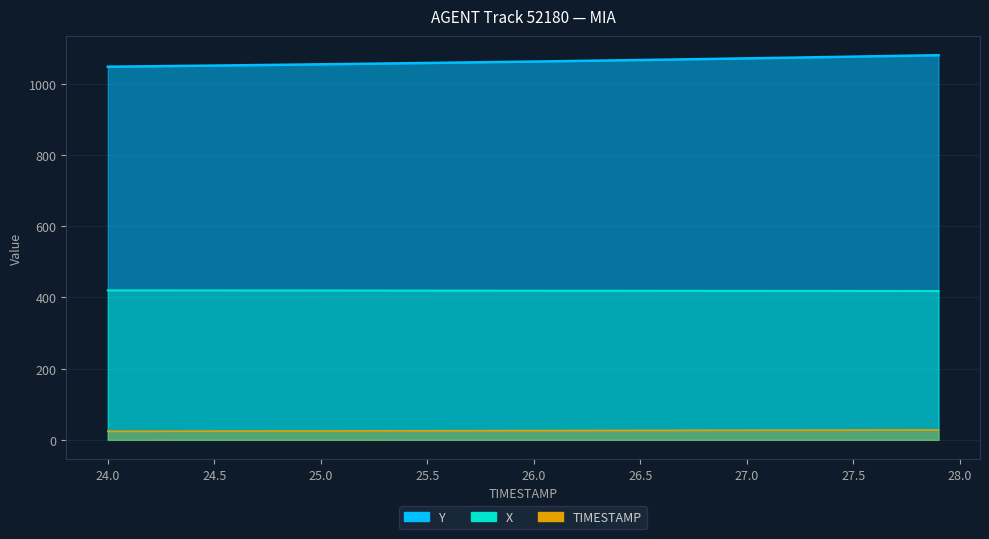

At which category does the chart reach its peak across all series?

27.9